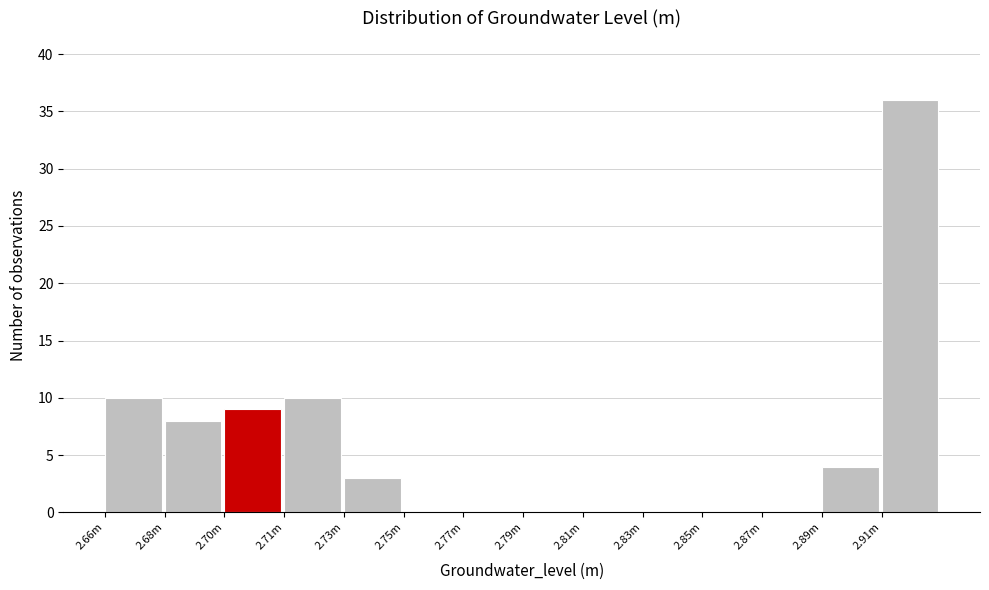

Reading left to right, extract all data points from this chart.

2.66m=10	2.68m=8	2.70m=9	2.71m=10	2.73m=3	2.75m=0	2.77m=0	2.79m=0	2.81m=0	2.83m=0	2.85m=0	2.87m=0	2.89m=4	2.91m=36